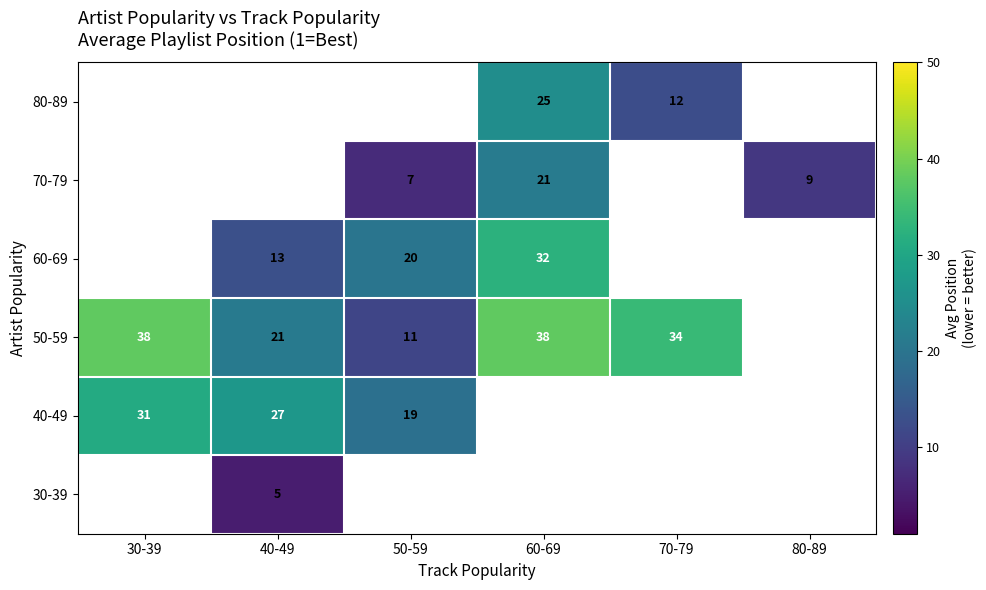

The value of 40-49 at 40-49 is 27. True or false?

True